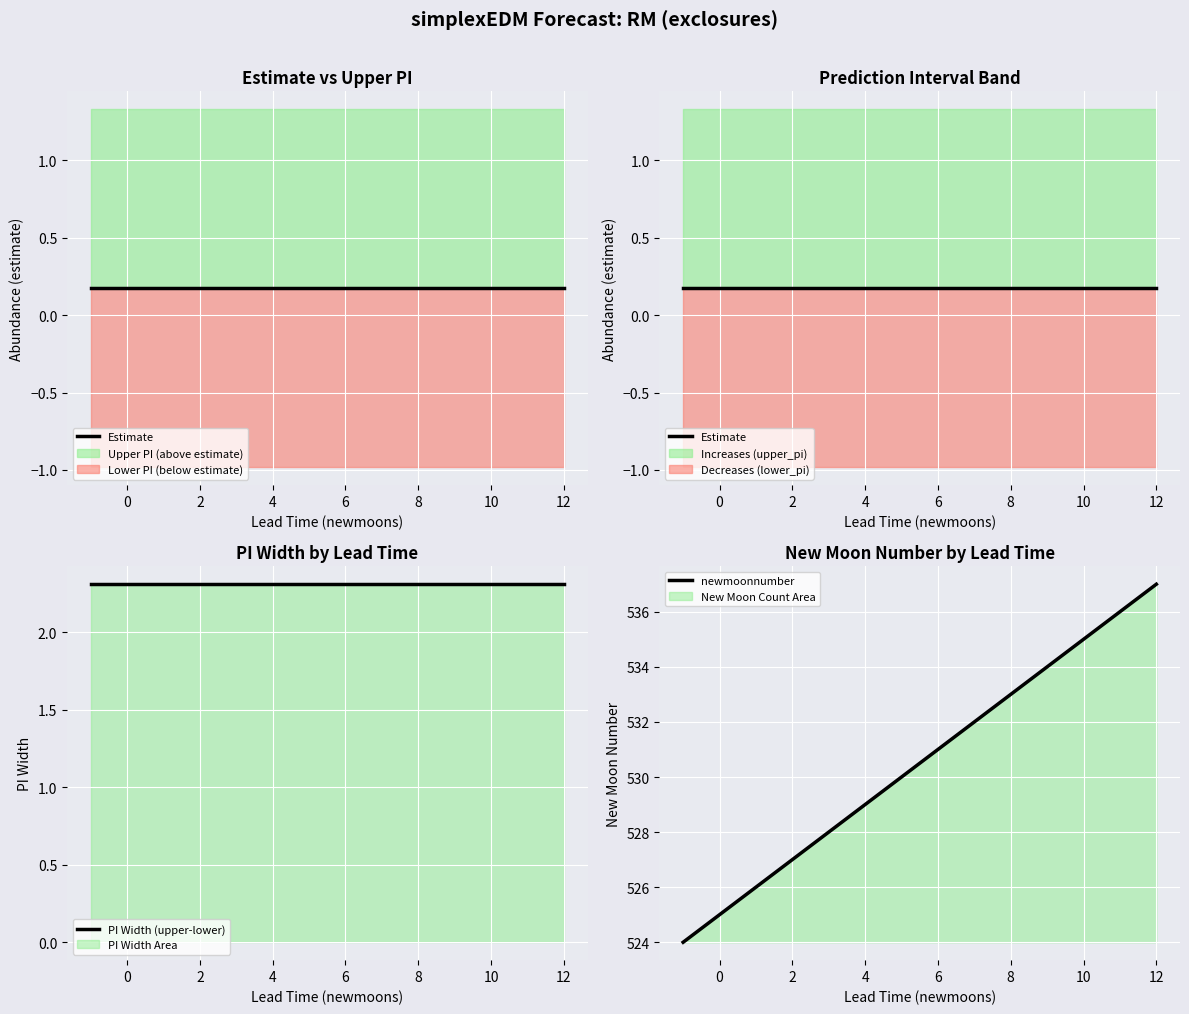

The newmoonnumber series shows 912 at 12. True or false?

False